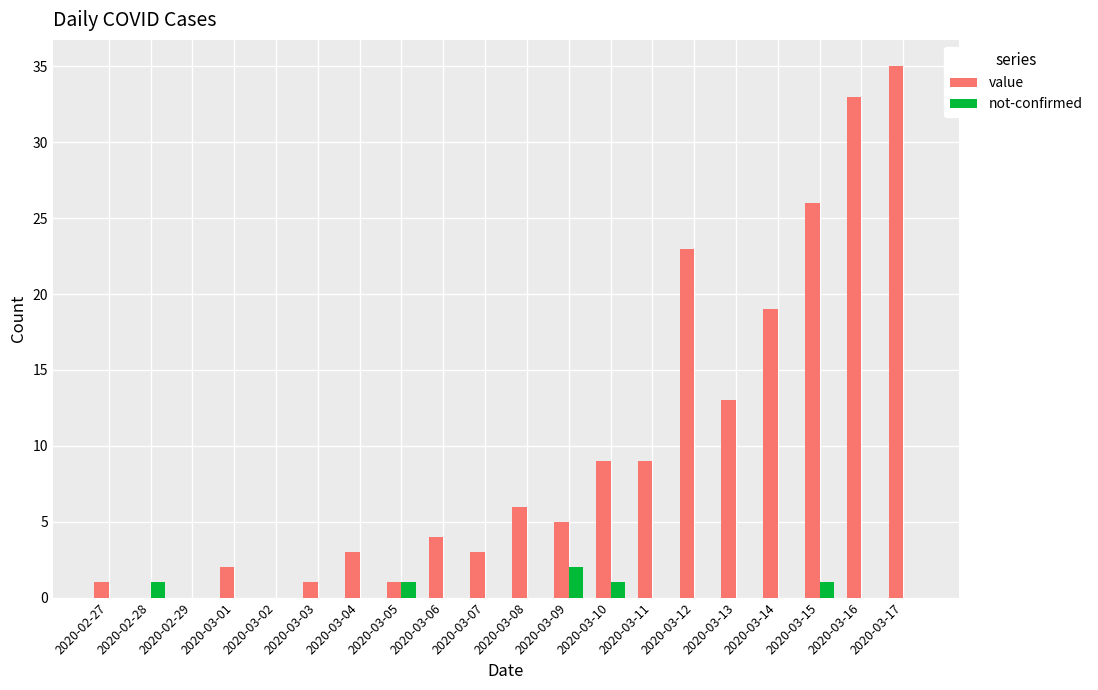

Are the bars grouped side by side (vs. stacked)?

Yes